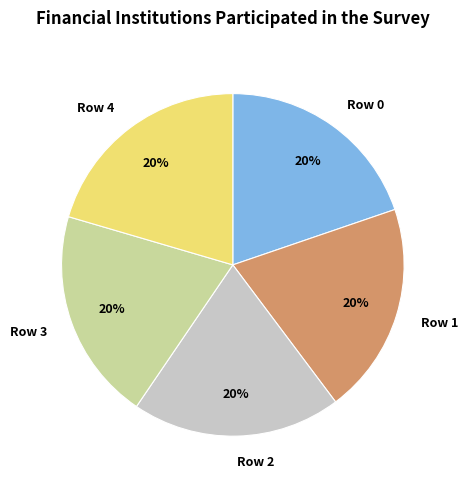

Do Row 2 and Row 3 together represent more than half of the pie?

No